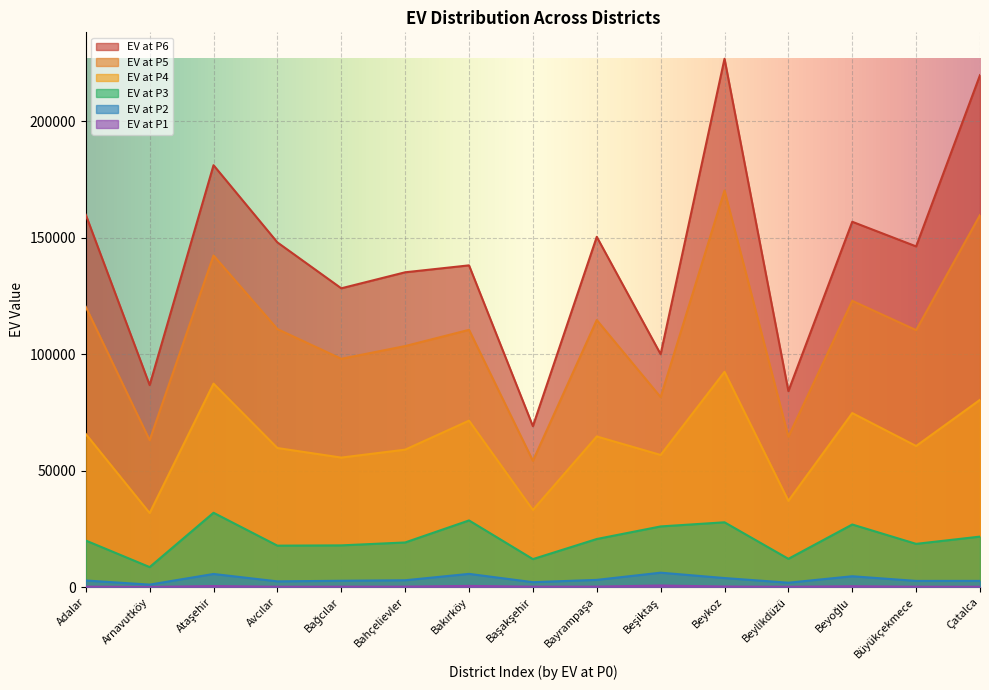

True or false: EV at P4 and EV at P2 intersect in this chart.

False